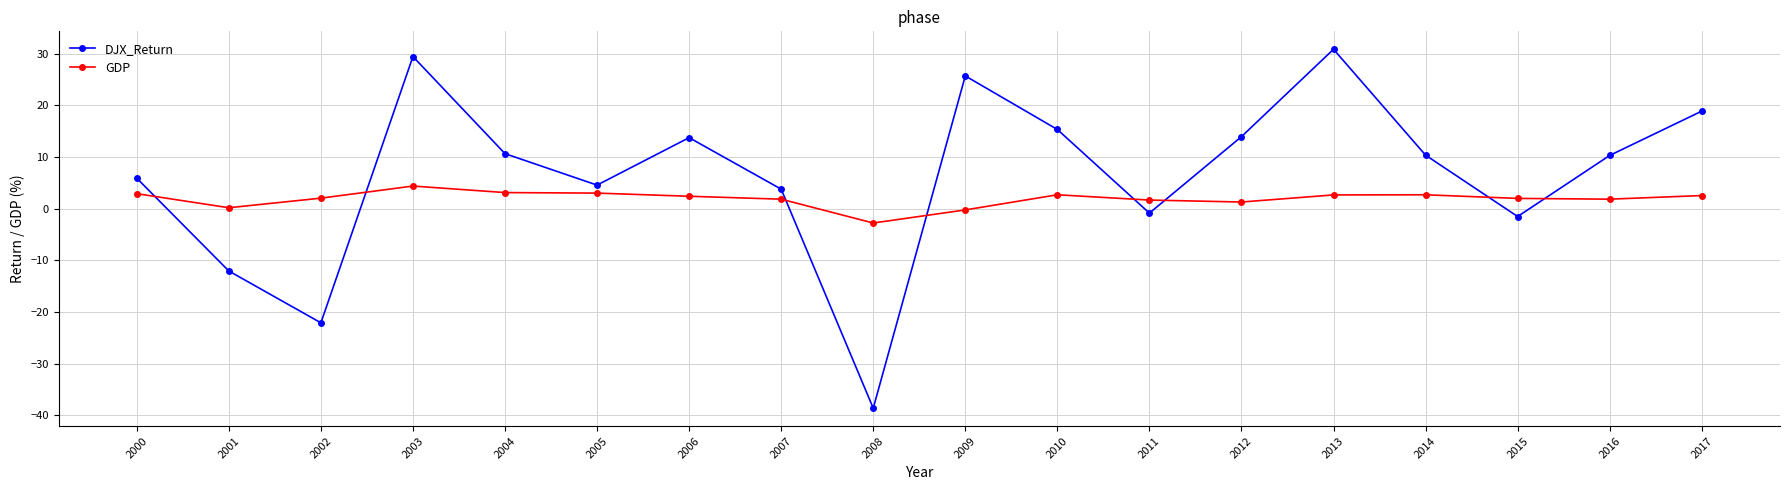

True or false: GDP has a value of 0.2 at 2001.

True